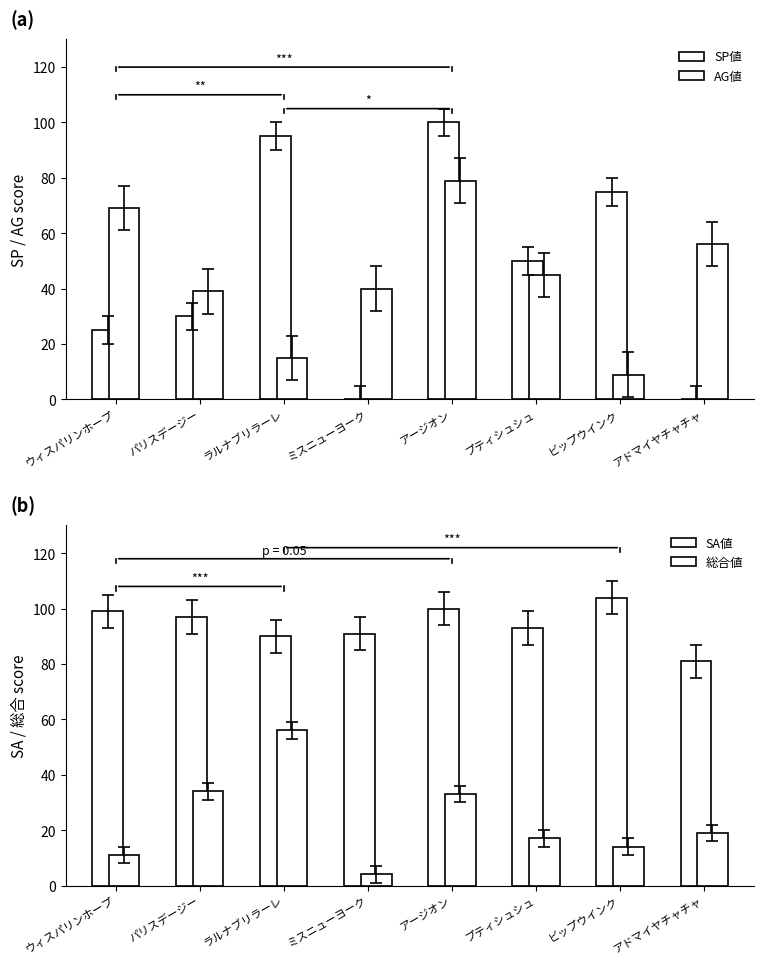

How many data points does each series have?

8